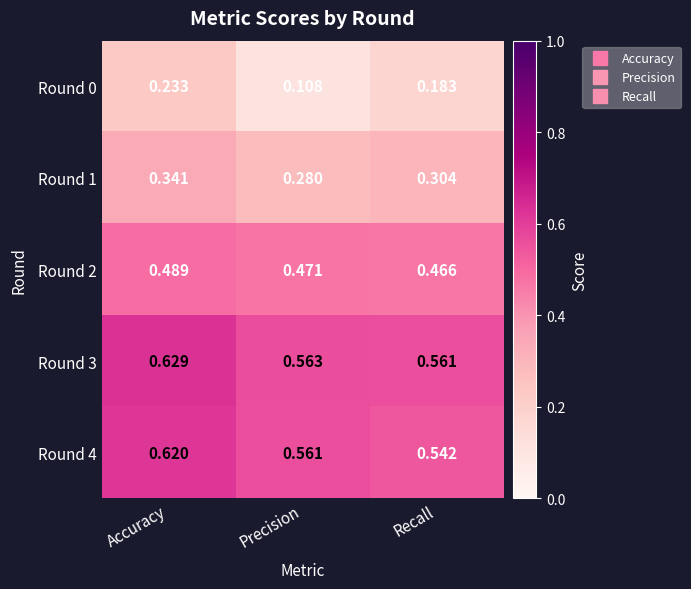

Which category has the highest value across all series?

Accuracy